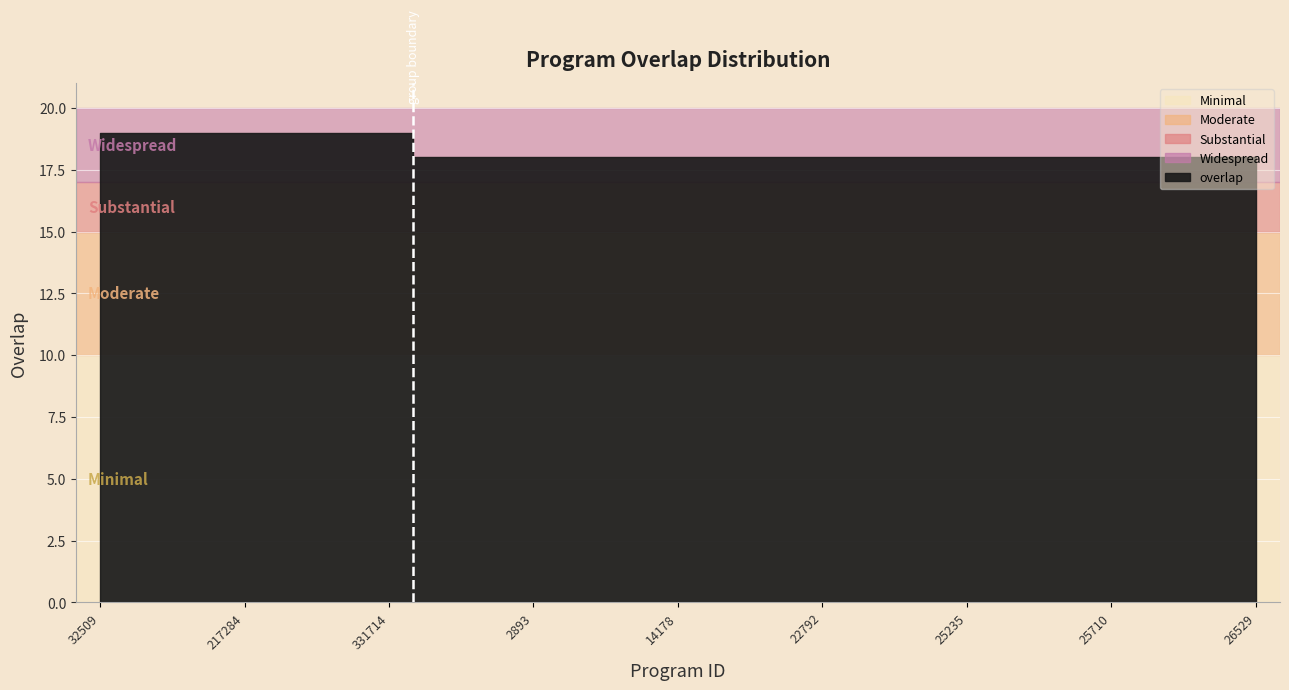

Rank the categories by value from highest to lowest.

32509, 128231, 129996, 217284, 229514, 323776, 331714, 1006, 2659, 2893, 5258, 10849, 14178, 22339, 22791, 22792, 22794, 23432, 25235, 25698, 25701, 25710, 25720, 26521, 26529